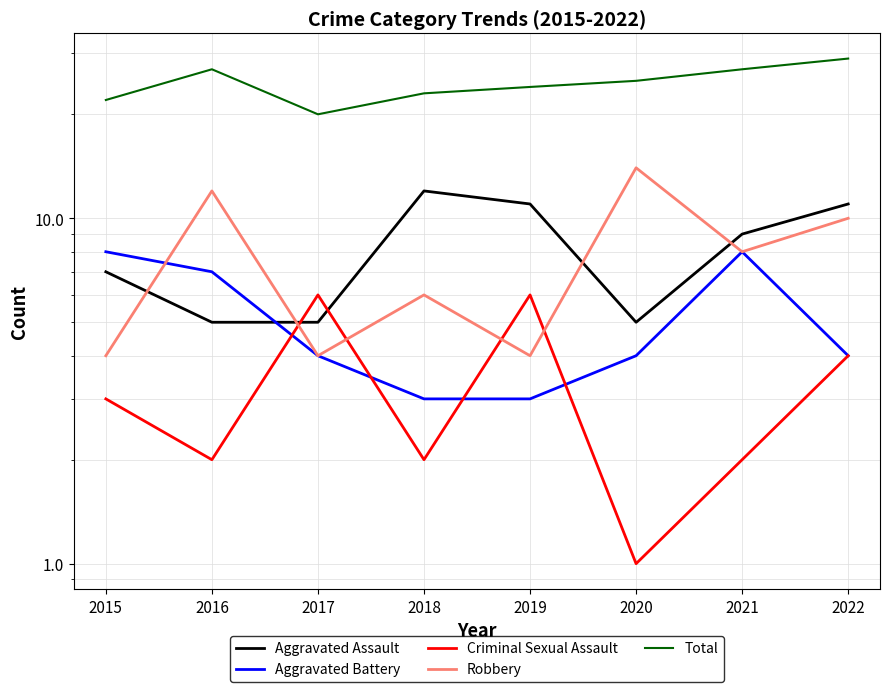

Count the Robbery values in the range 4 to 12.

7